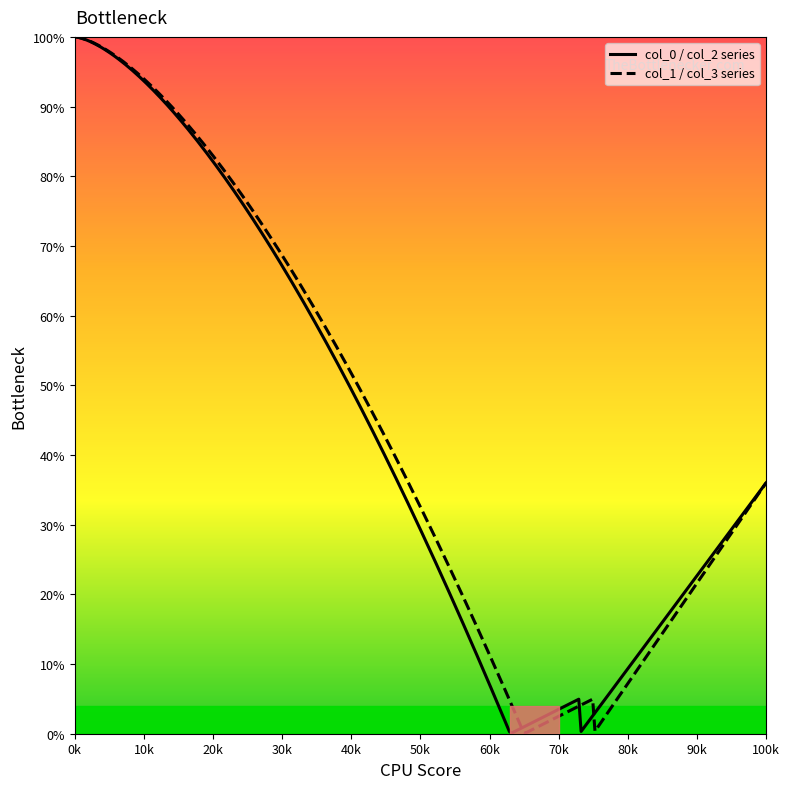

What is the smallest value displayed?

0.1